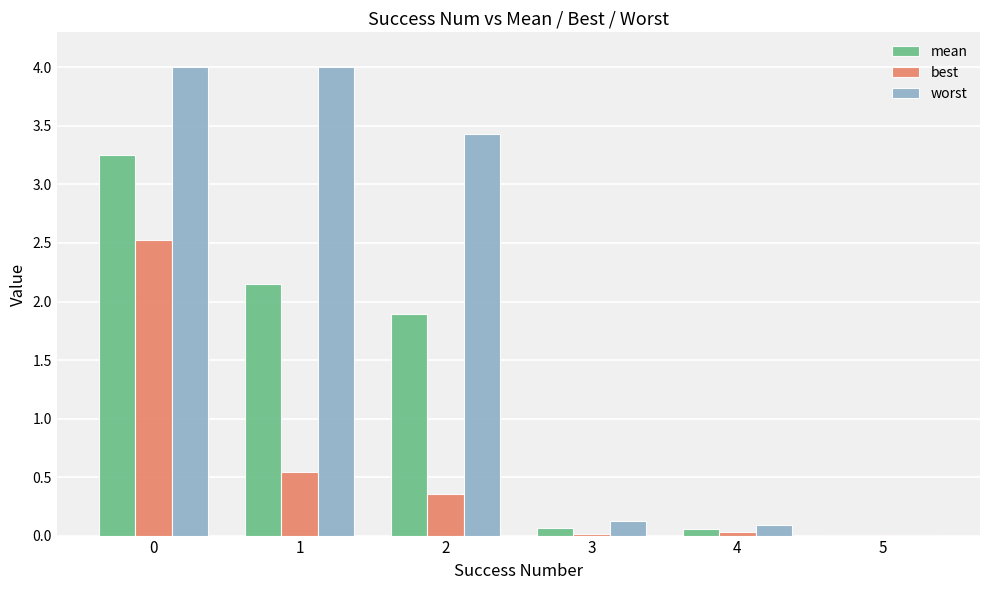

True or false: worst has a value of 4.0 at 0.

True